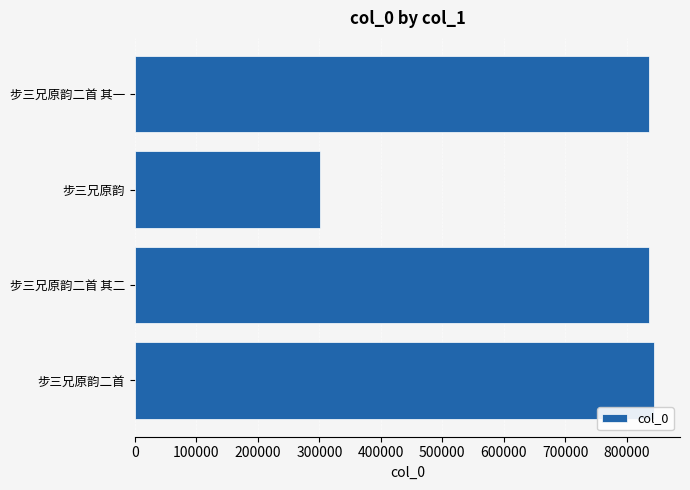

What is the change in value from 步三兄原韵二首 其二 to 步三兄原韵?

-535587